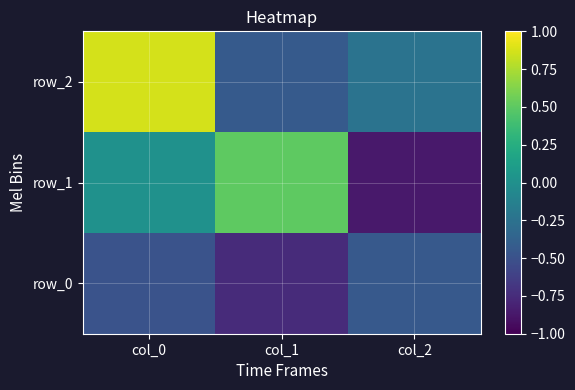

Which label corresponds to the smallest value in the chart?

col_2